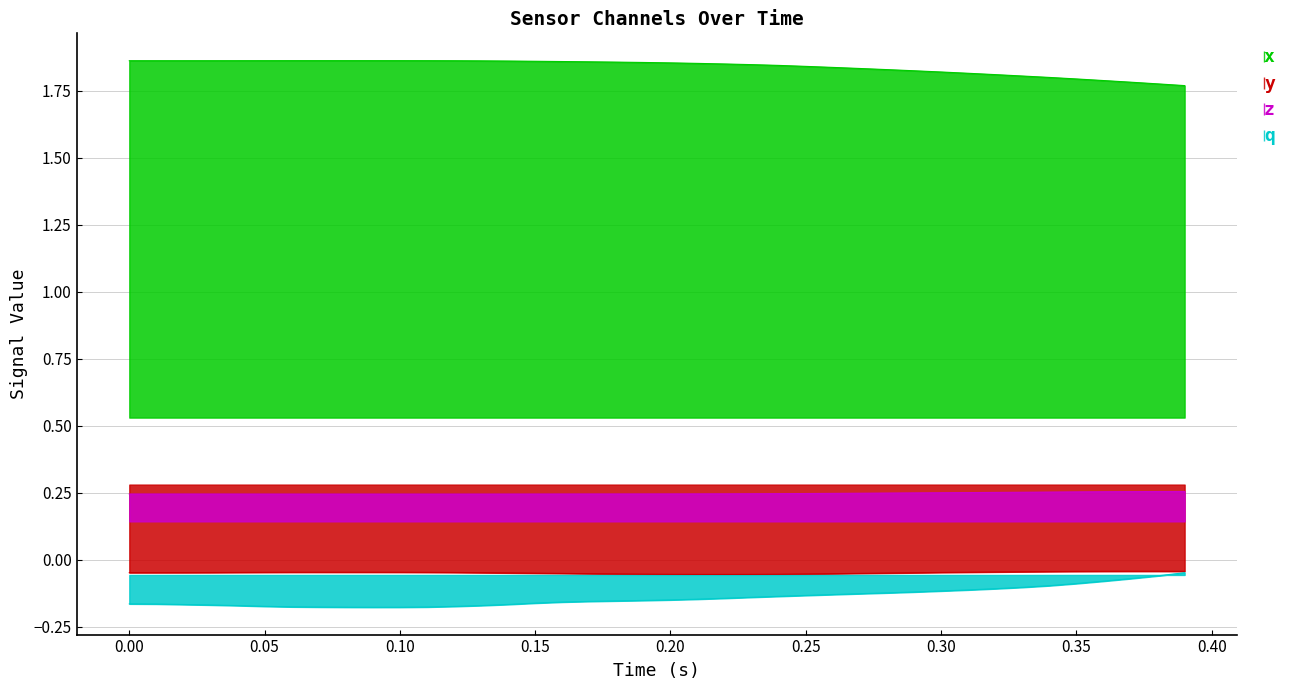

True or false: y and x intersect in this chart.

False